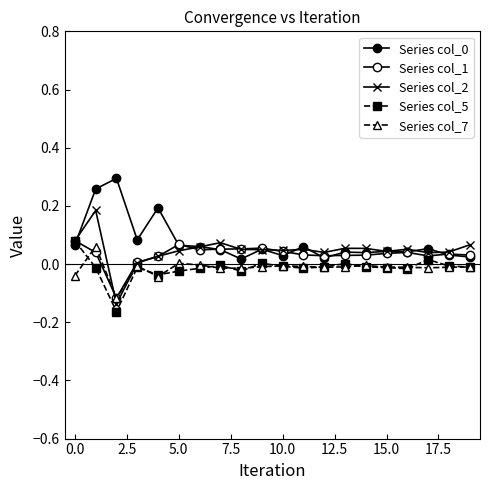

How many intersections are there between Series col_1 and Series col_0?

8